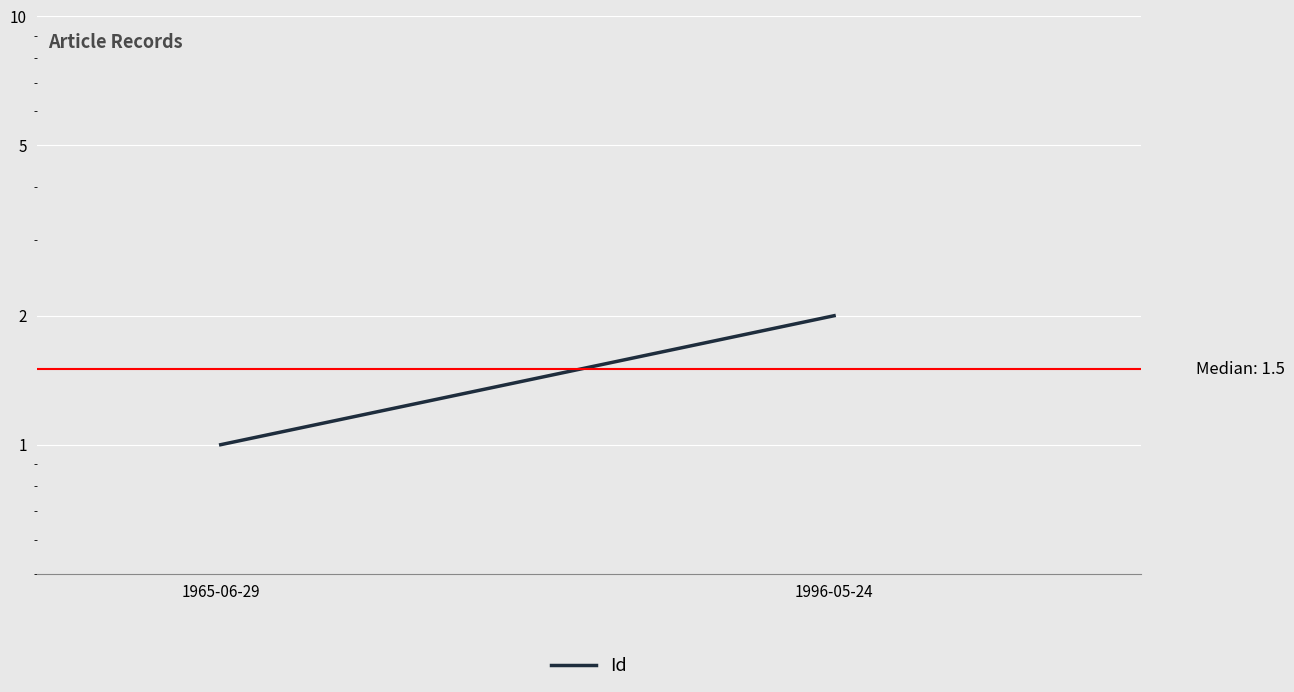

What position from the right is 1996-05-24?

1